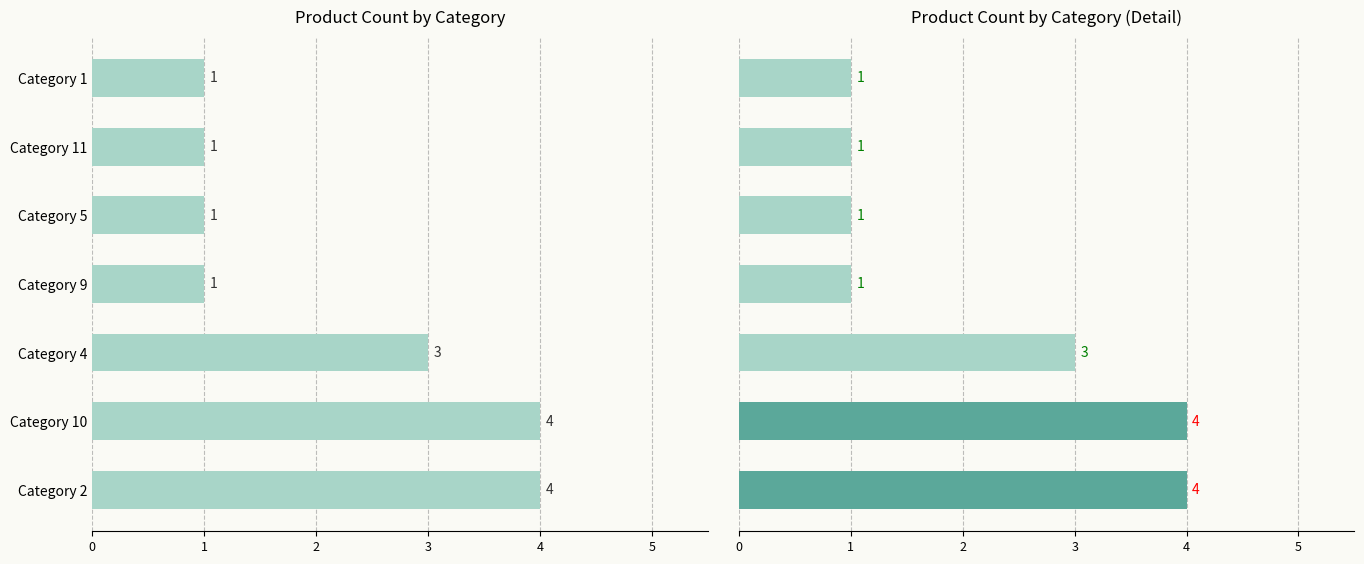

What is the value of the 3rd bar from the left?

3